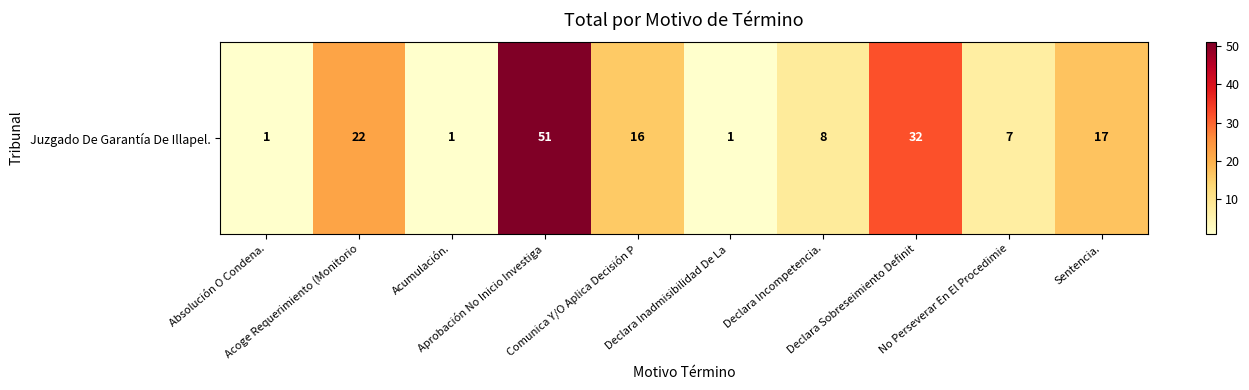

What is the minimum value shown in the chart?

1